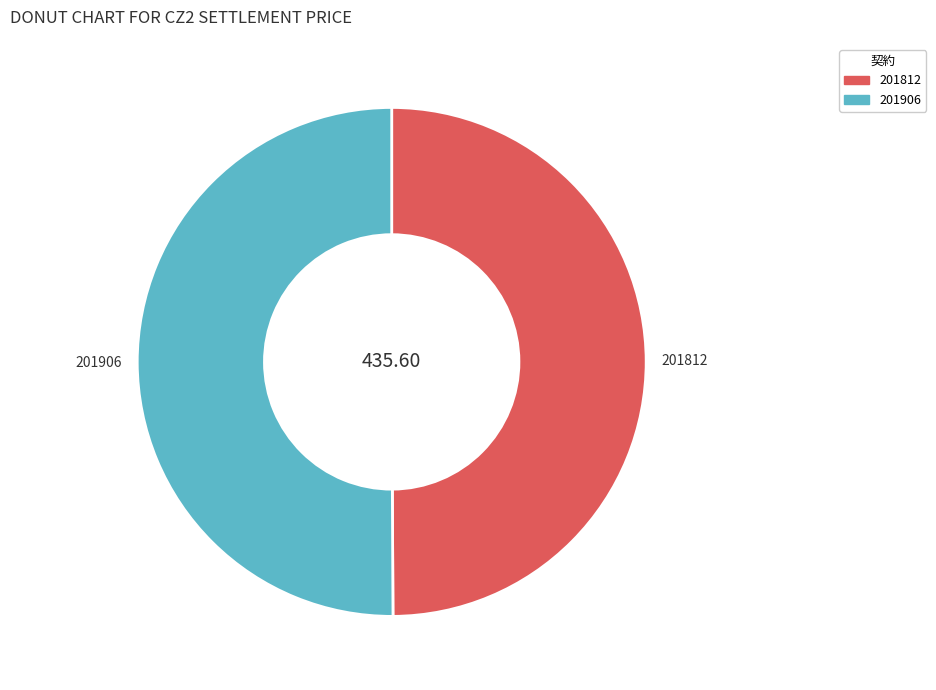

Approximately how many times larger is the value at 201906 compared to 201812?

1.0